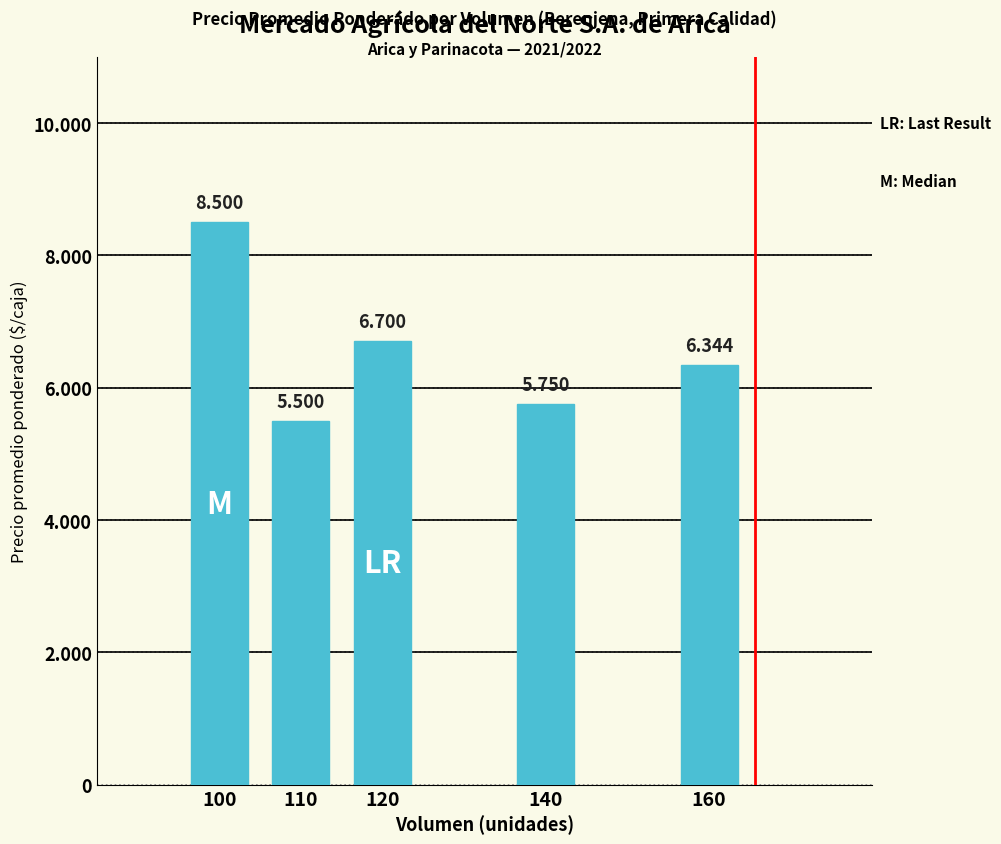

Is it true that the value at 100 is 8500?

True